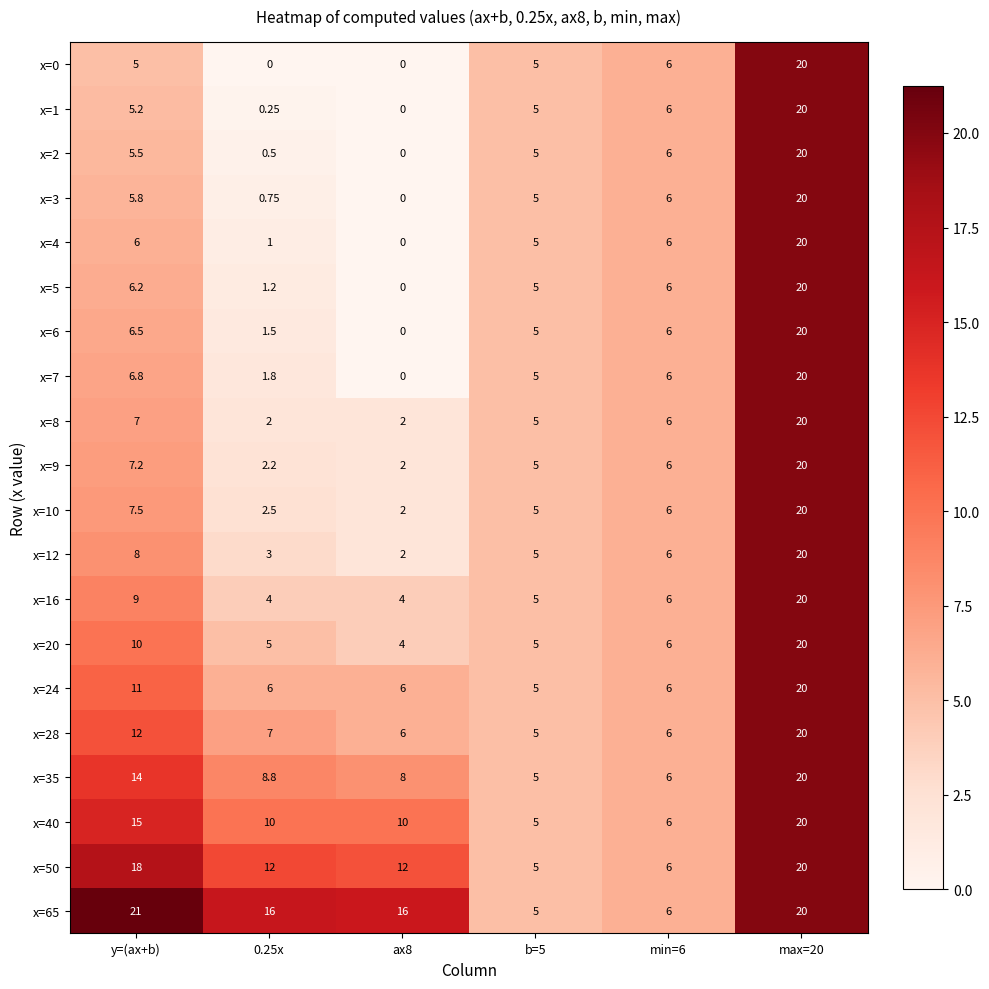

Where is x=12 nearest to the value 11?

y=(ax+b)